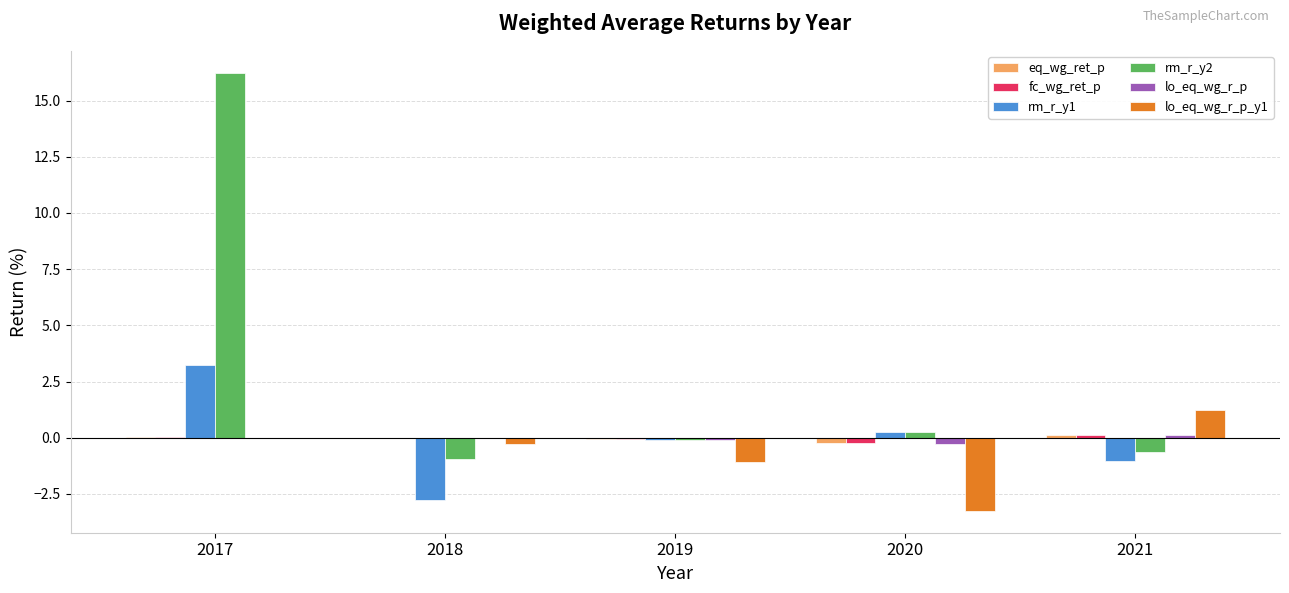

At which category is the sum across all series the highest?

2017